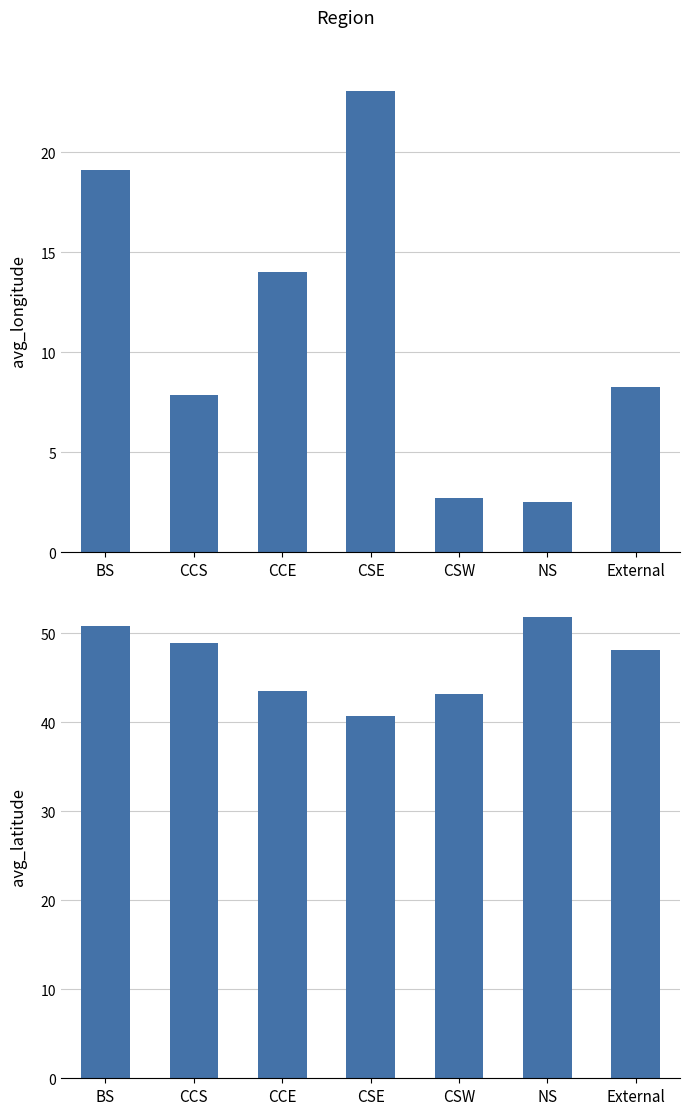

What is the minimum value for avg_longitude?

2.5